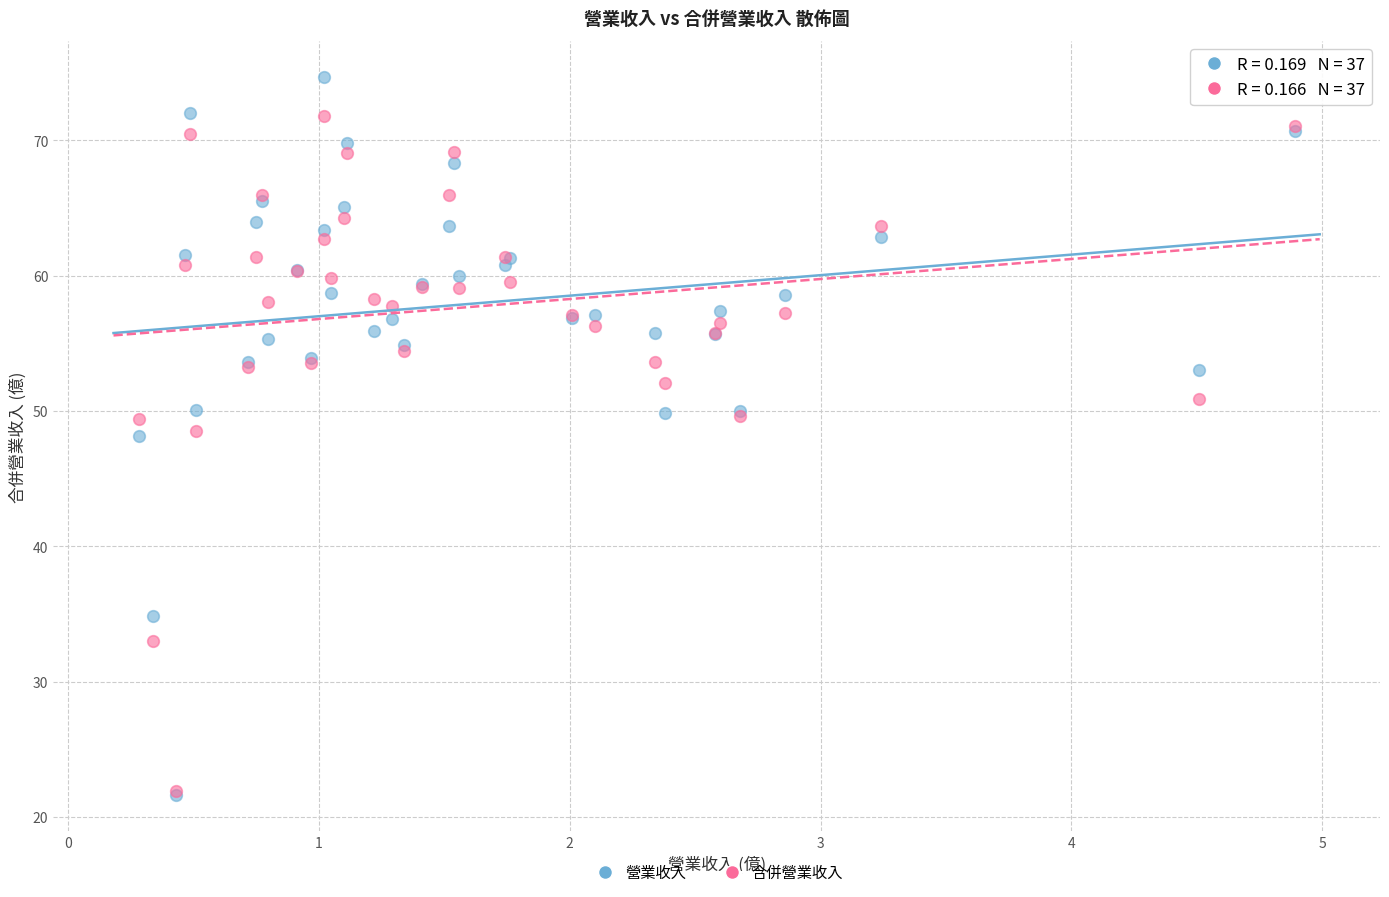

What are all the series names shown in the legend?

營業收入, 合併營業收入